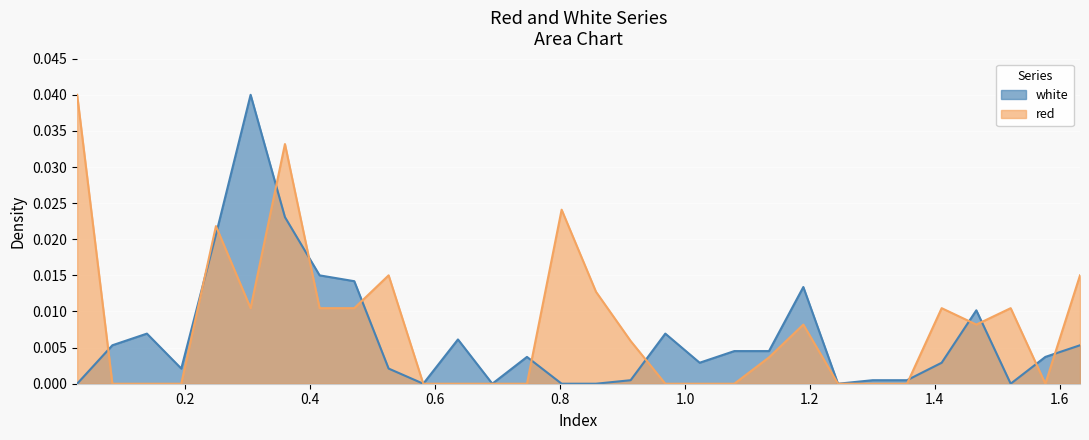

Which series has the widest spread of values?

red